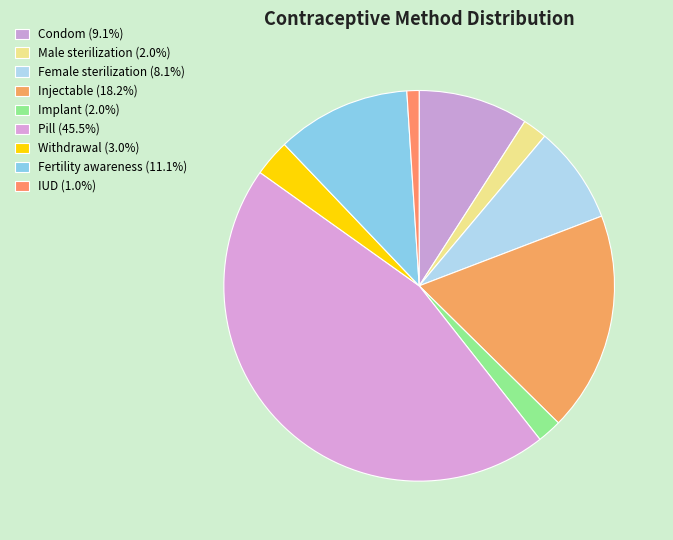

How many segments does this pie chart have?

9